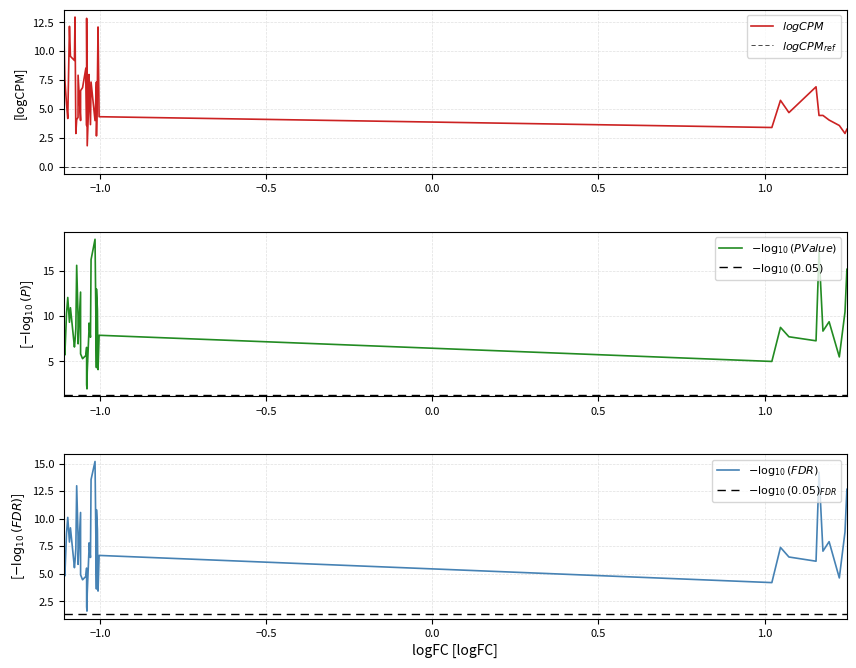

At which category does the chart reach its minimum across all series?

39